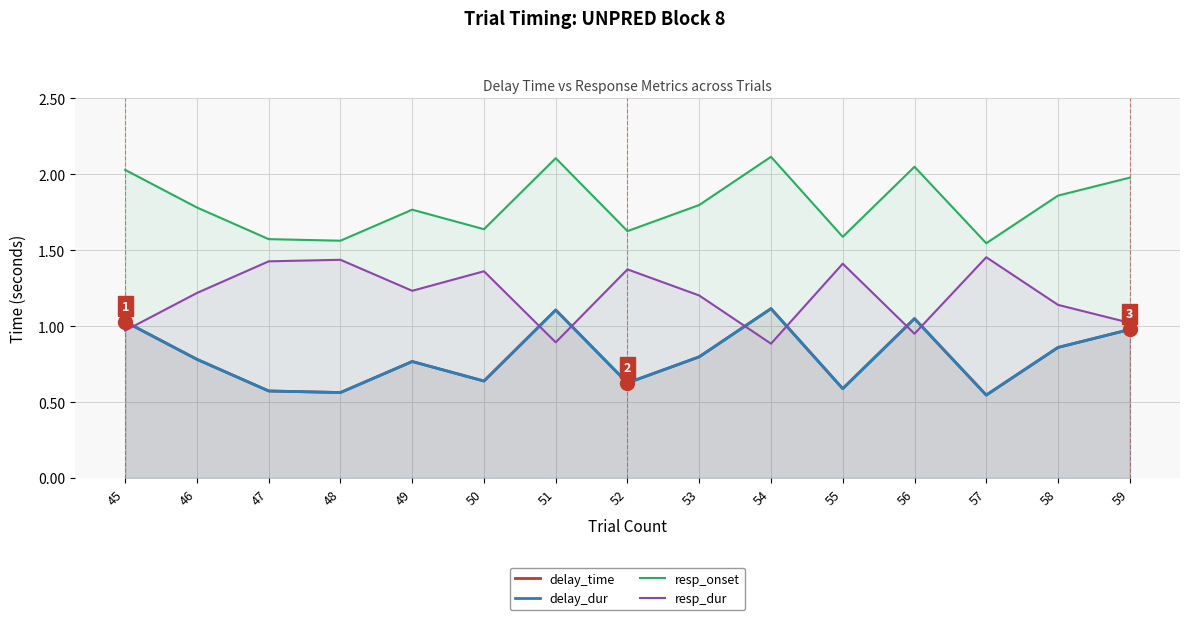

Reading left to right, what are all the values shown in this chart?

delay_time: 45=1.0	46=0.8	47=0.6	48=0.6	49=0.8	50=0.6	51=1.1	52=0.6	53=0.8	54=1.1	55=0.6	56=1.0	57=0.5	58=0.9	59=1.0
delay_dur: 45=1.0	46=0.8	47=0.6	48=0.6	49=0.8	50=0.6	51=1.1	52=0.6	53=0.8	54=1.1	55=0.6	56=1.0	57=0.5	58=0.9	59=1.0
resp_onset: 45=2.0	46=1.8	47=1.6	48=1.6	49=1.8	50=1.6	51=2.1	52=1.6	53=1.8	54=2.1	55=1.6	56=2.0	57=1.5	58=1.9	59=2.0
resp_dur: 45=1.0	46=1.2	47=1.4	48=1.4	49=1.2	50=1.4	51=0.9	52=1.4	53=1.2	54=0.9	55=1.4	56=1.0	57=1.5	58=1.1	59=1.0